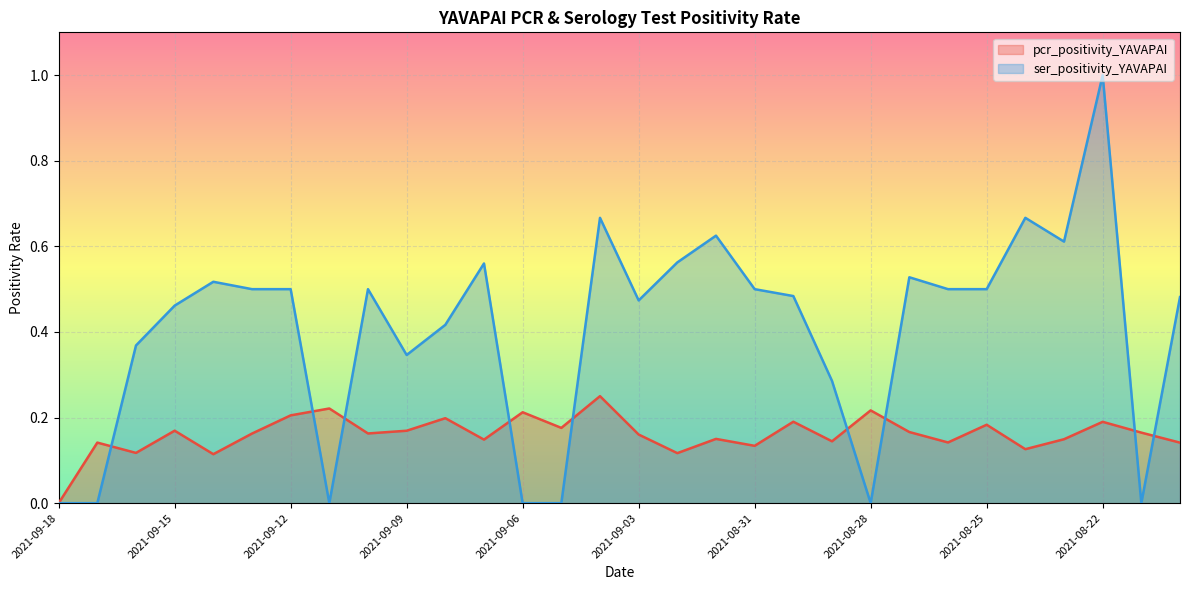

How many pcr_positivity_YAVAPAI values are between 0 and 1?

30